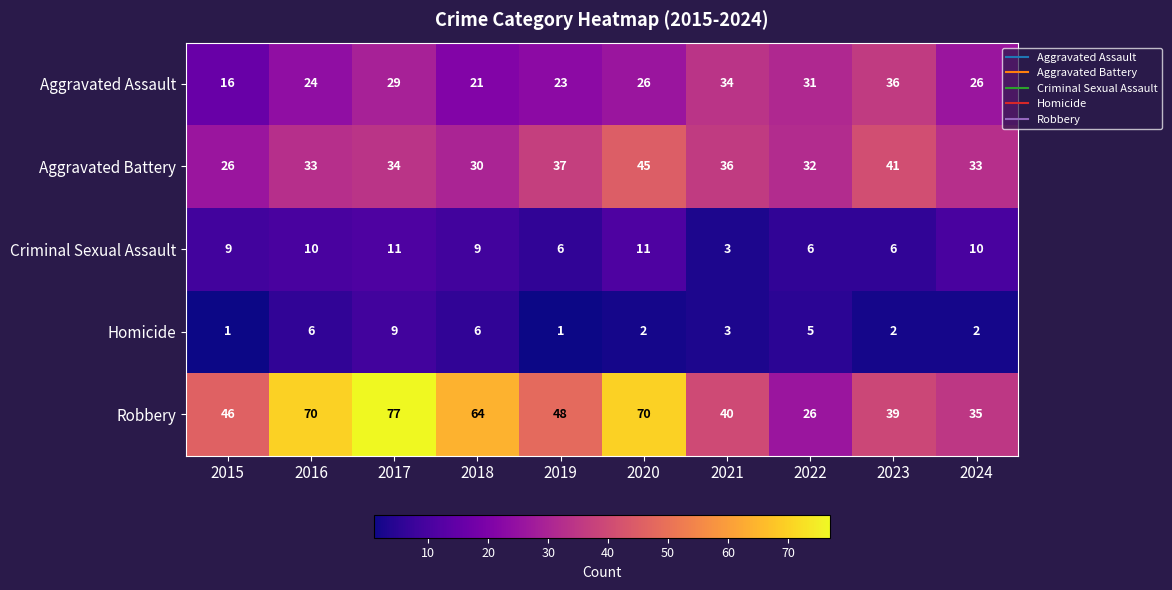

Is it true that Criminal Sexual Assault equals 11 at 2020?

True